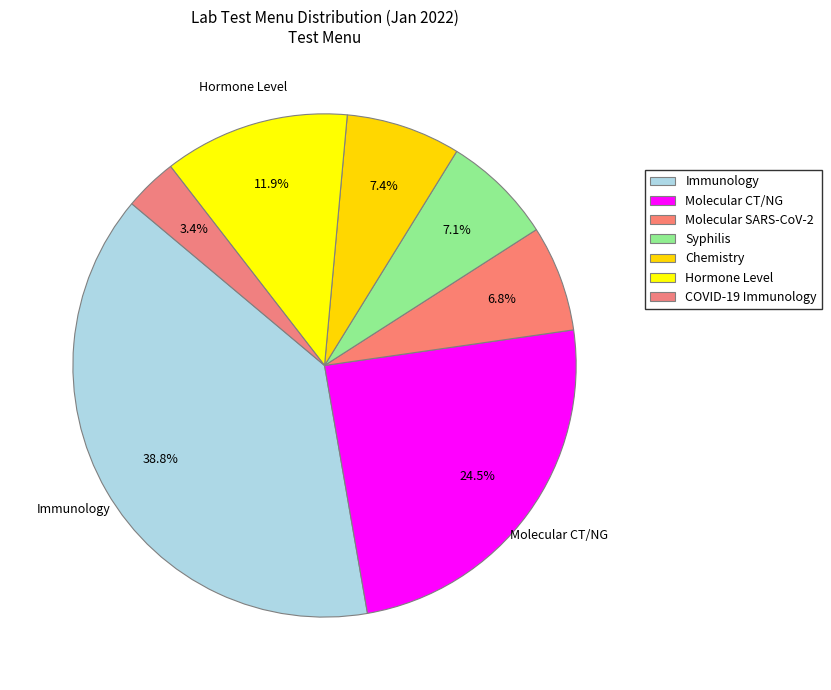

What percentage is the Chemistry slice, to the nearest percent?

7%